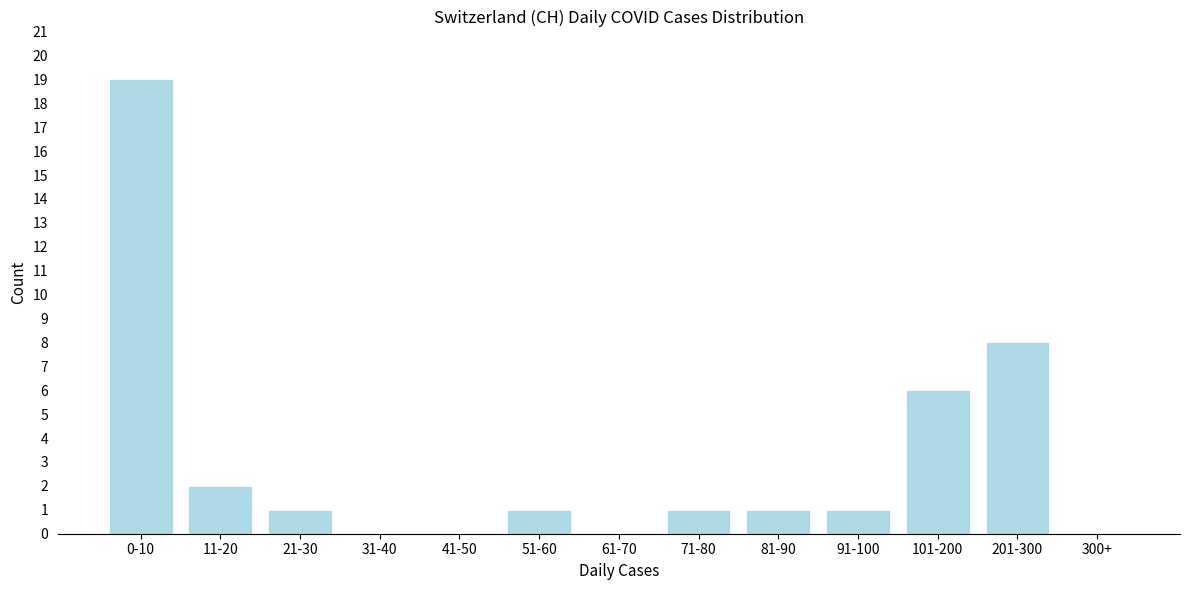

Reading left to right, what are all the values shown in this chart?

0-10=19	11-20=2	21-30=1	31-40=0	41-50=0	51-60=1	61-70=0	71-80=1	81-90=1	91-100=1	101-200=6	201-300=8	300+=0